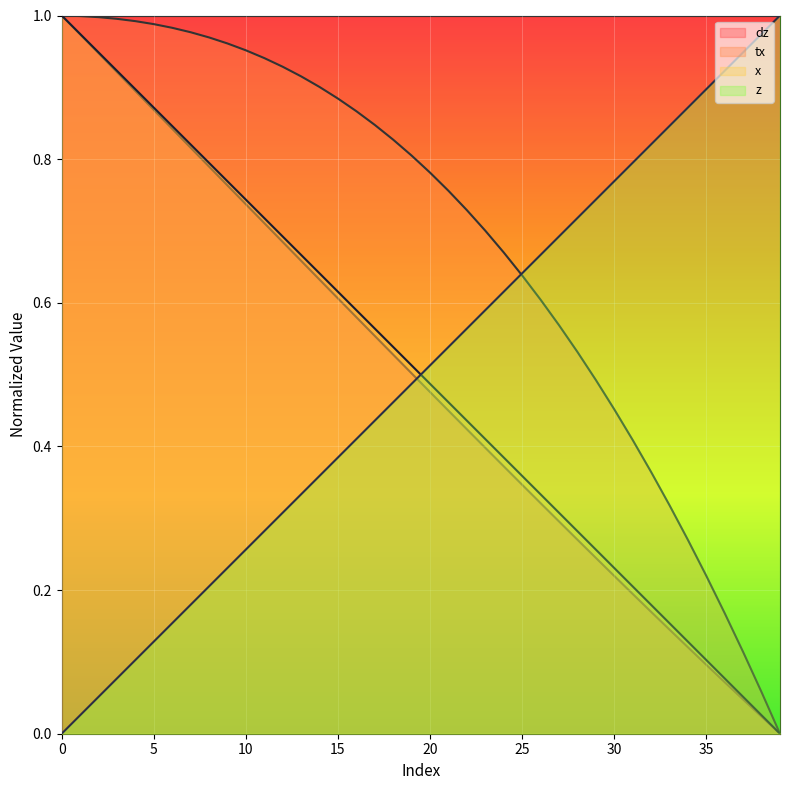

The value of z at 28 is 0.3. True or false?

True